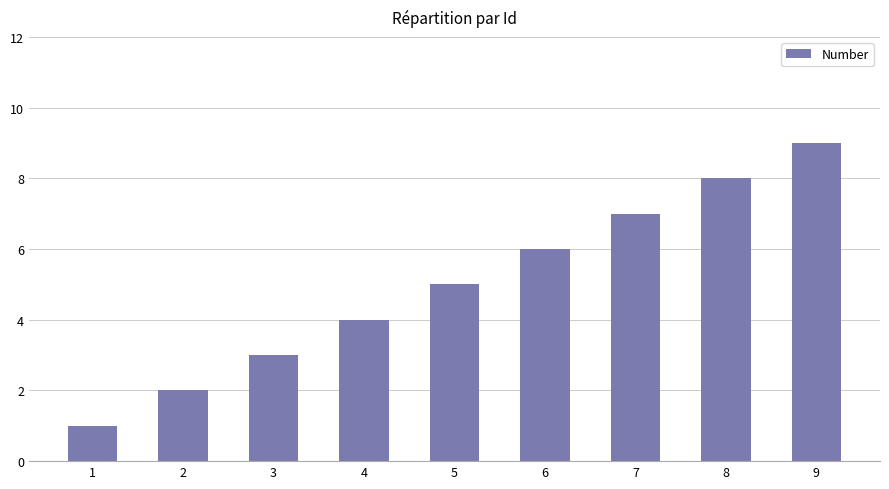

What is the change in value from 2 to 9?

+7